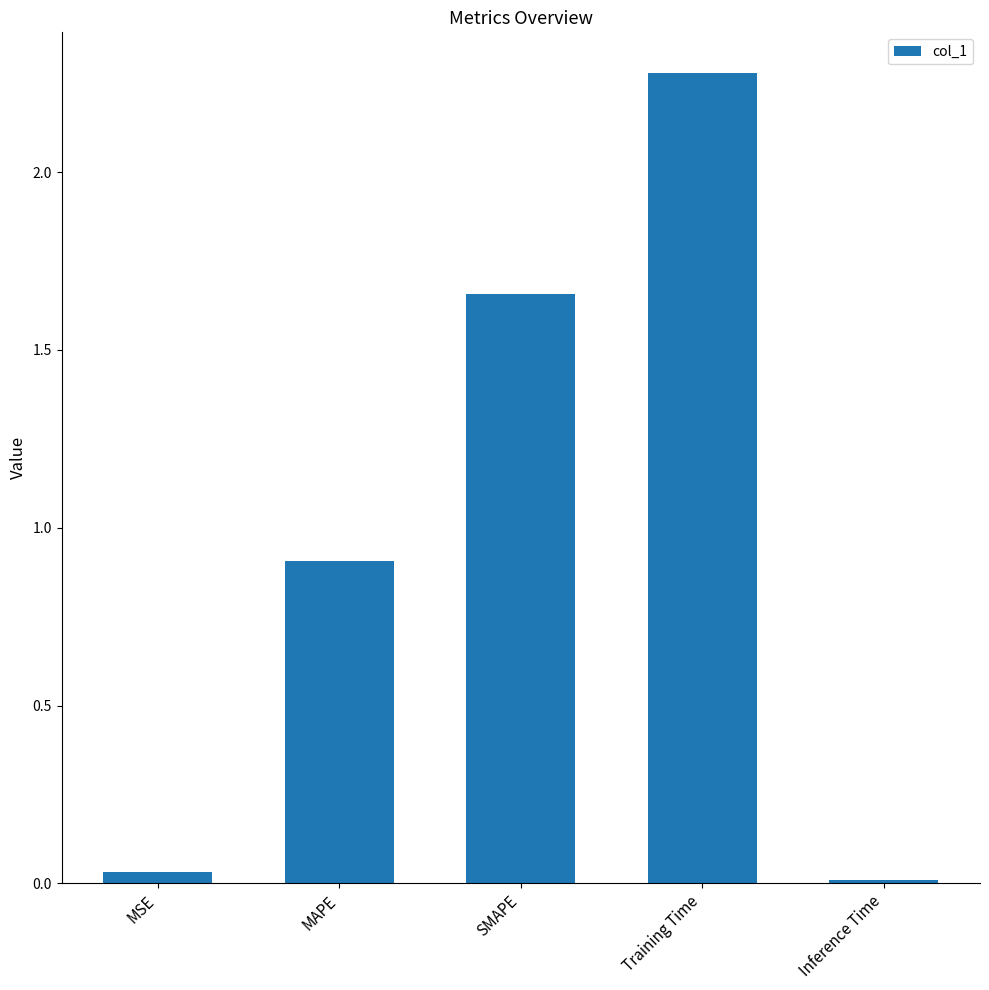

Is it true that the value at Training Time is 1.3?

False